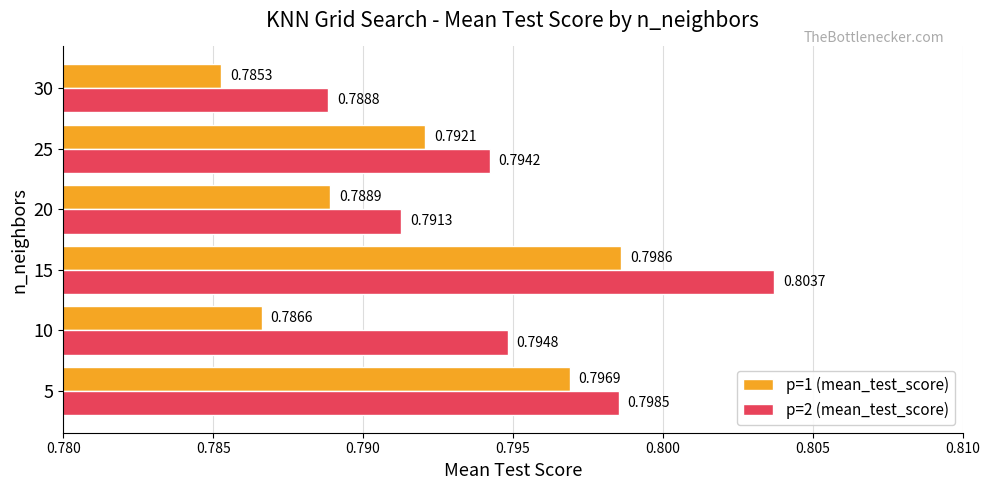

Where is p=1 (mean_test_score) nearest to the value 0?

30